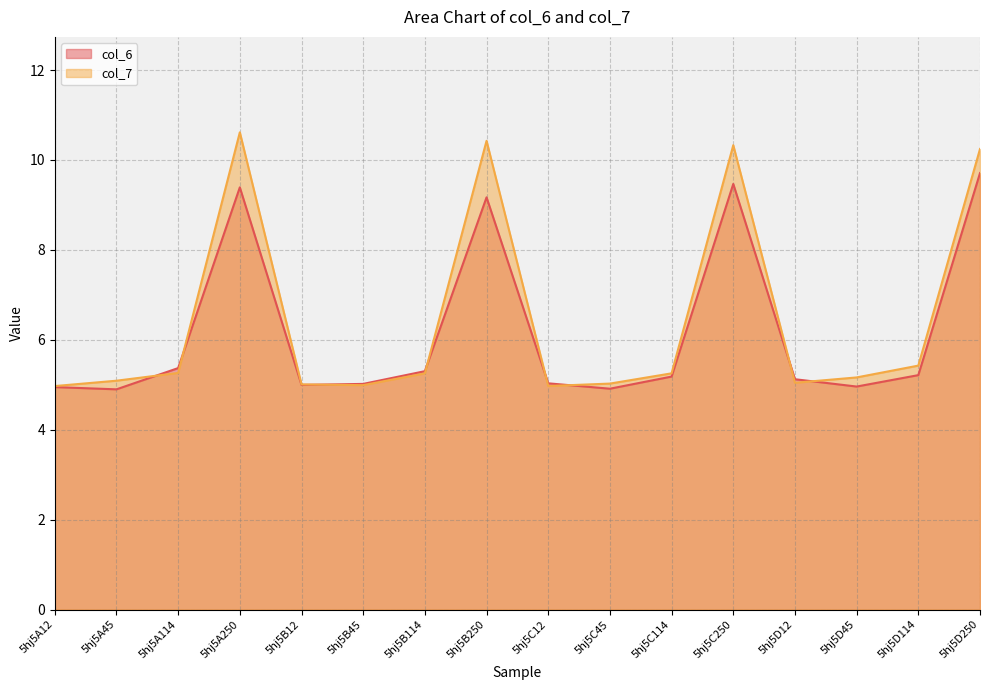

What is the average value of the col_6 series?

6.2